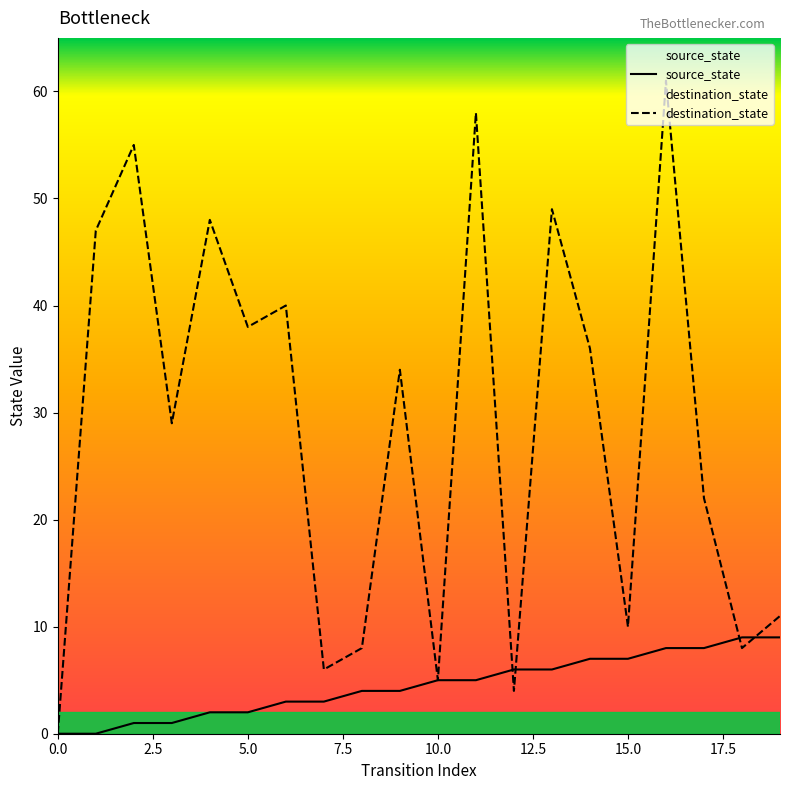

Which series has the largest total across all categories?

destination_state